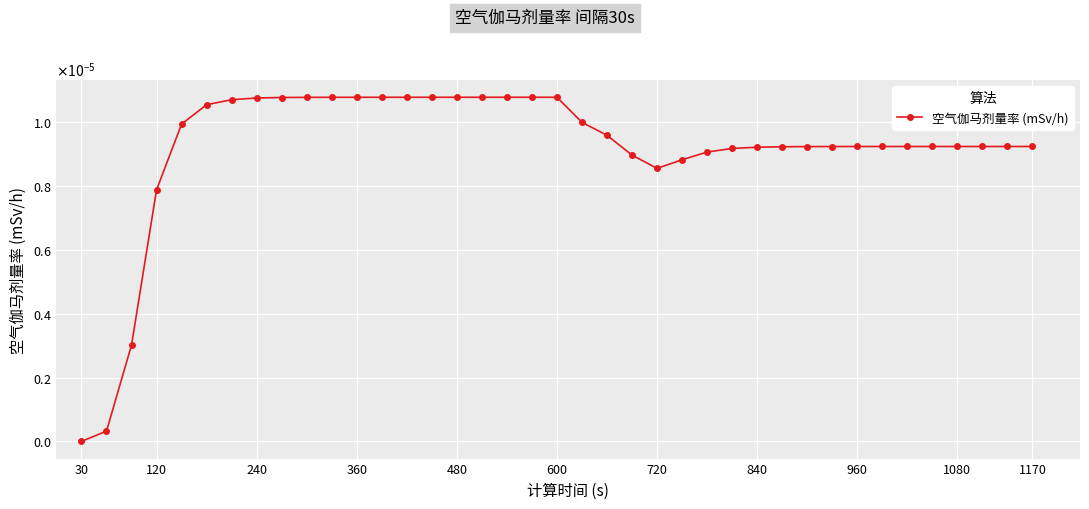

Does the chart have visible grid lines?

Yes